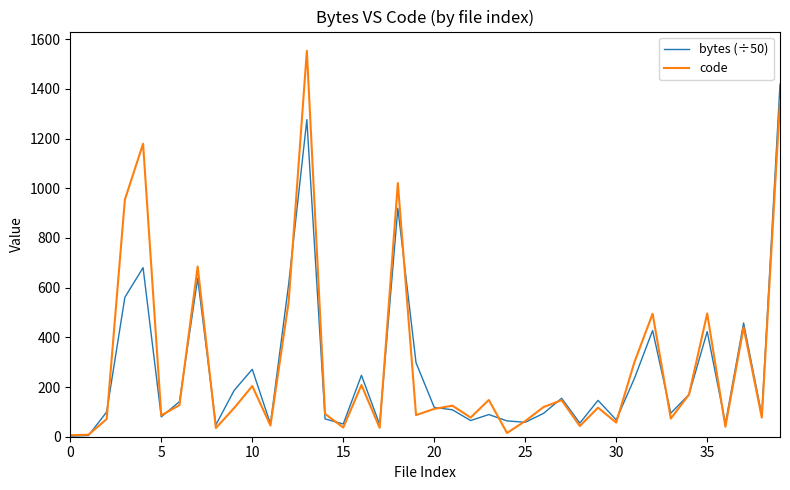

Rank the series by their maximum value, from highest to lowest.

code, bytes (÷50)